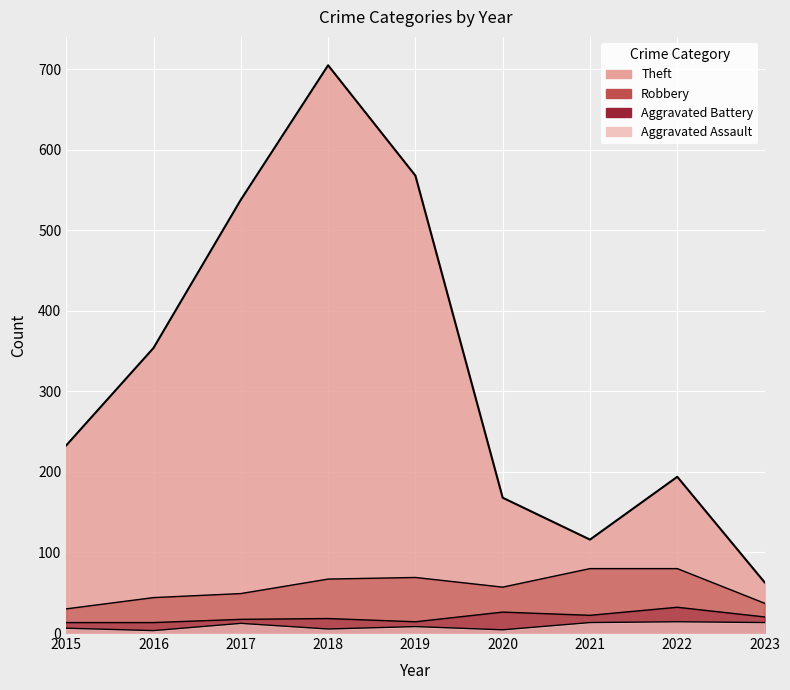

Where does the Robbery series first go above 57?

2018